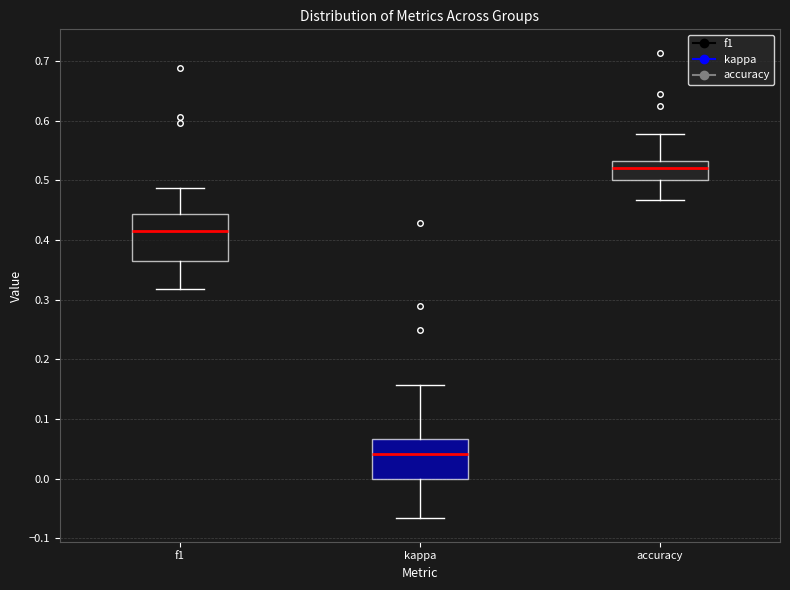

Which box is the tallest, from its lower edge to its upper edge?

f1